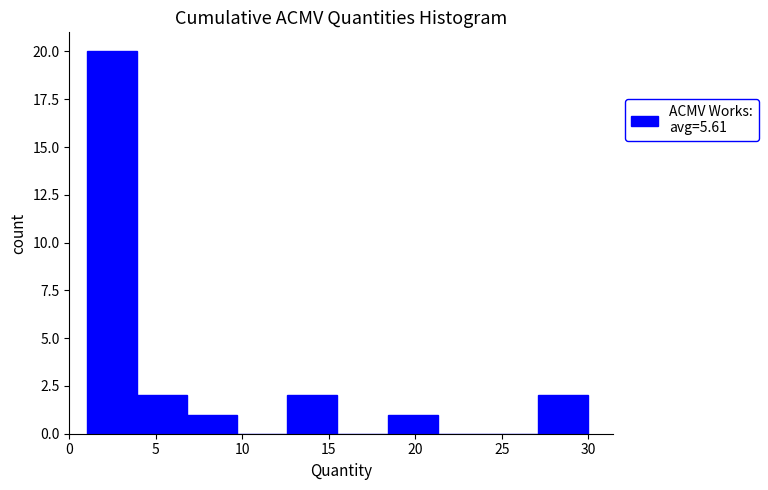

What is the height of the bar covering 12.6 to 15.5 on the x-axis? Neither the bar edges nor the heights are printed on the chart, so give them approximately, as read against the axes.

2